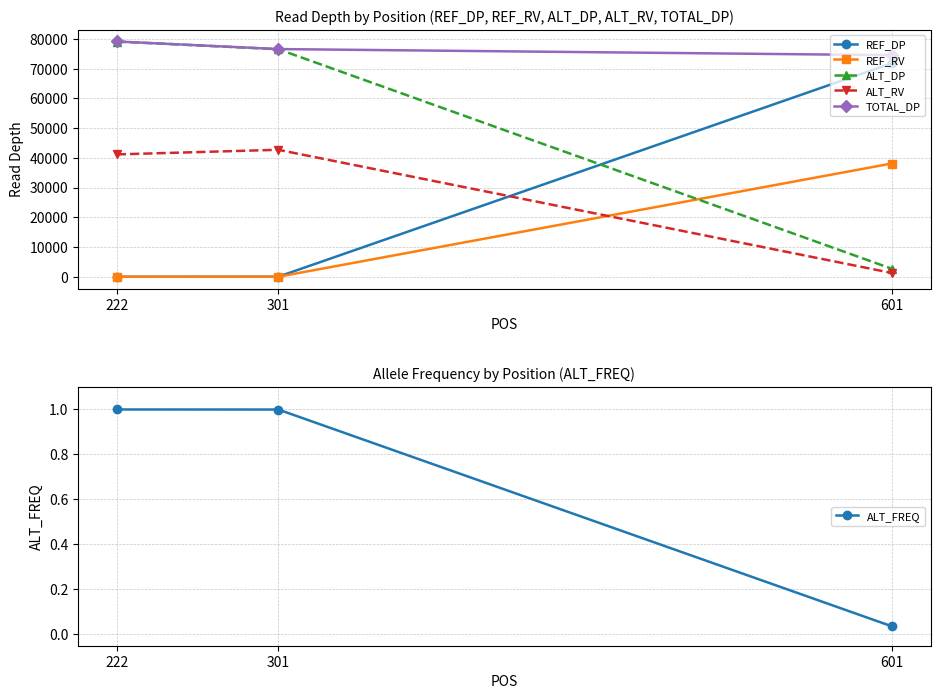

How many lines are shown in the chart?

6